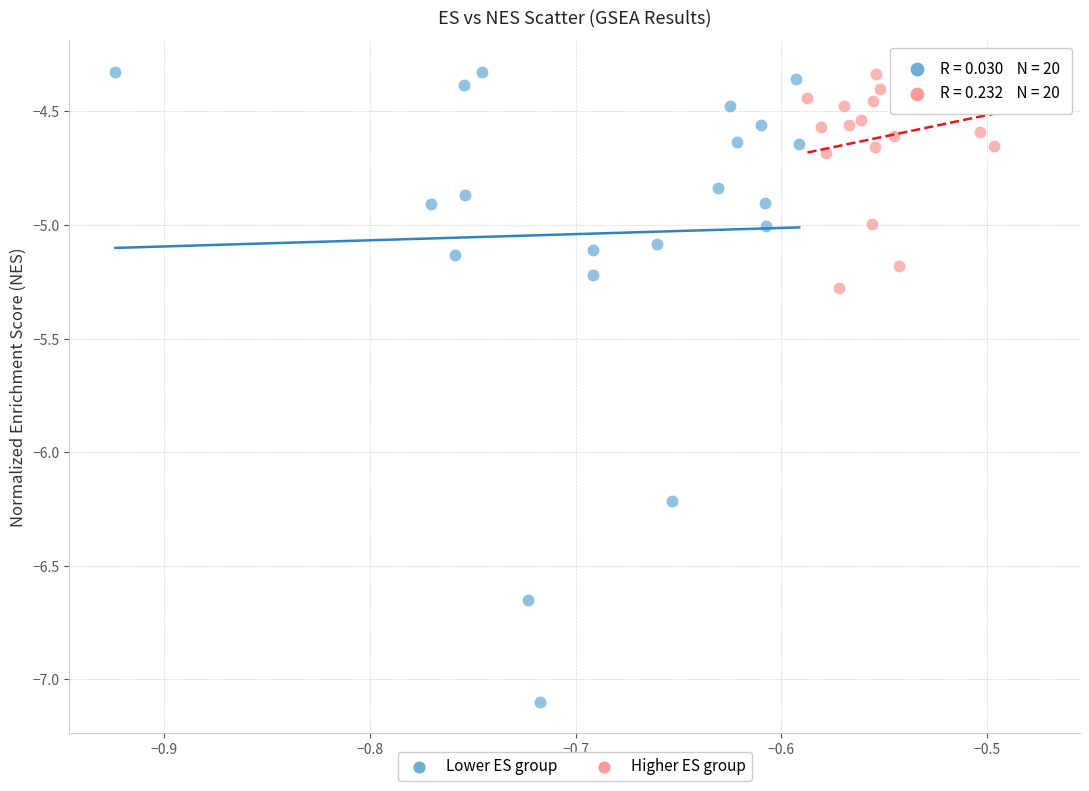

Which series contains the lowest Y value?

Lower ES group